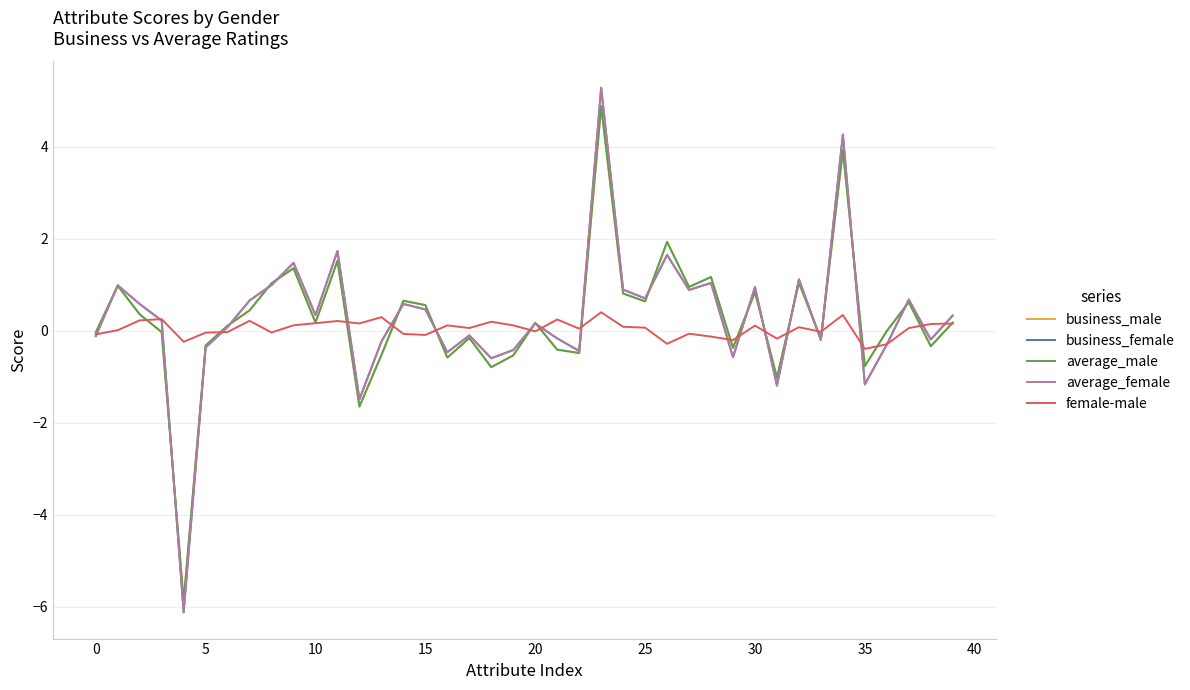

What is the minimum value for female-male?

-0.4